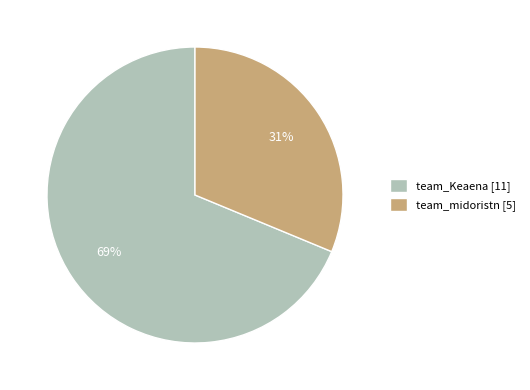

Does any single category account for the majority?

Yes